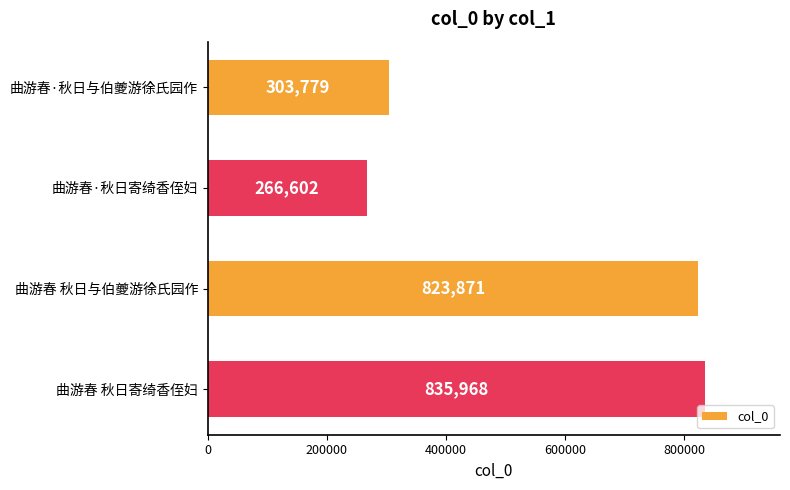

Reading top to bottom, what are all the values shown in this chart?

曲游春·秋日与伯夔游徐氏园作=303779	曲游春·秋日寄绮香侄妇=266602	曲游春 秋日与伯夔游徐氏园作=823871	曲游春 秋日寄绮香侄妇=835968